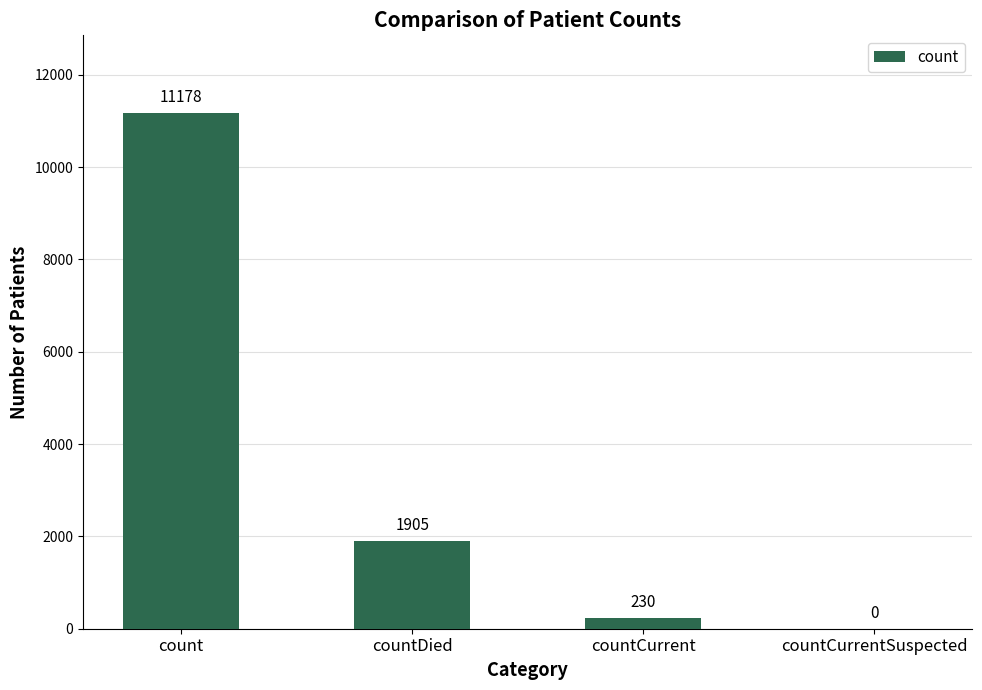

At which label is the value closest to 5589?

countDied